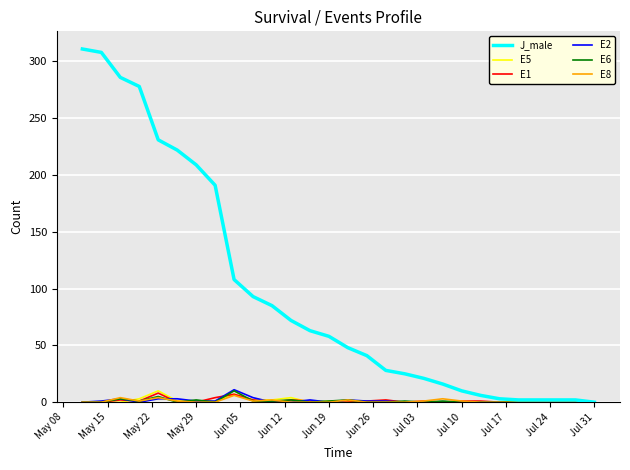

Count the E8 values in the range 0 to 1.

22